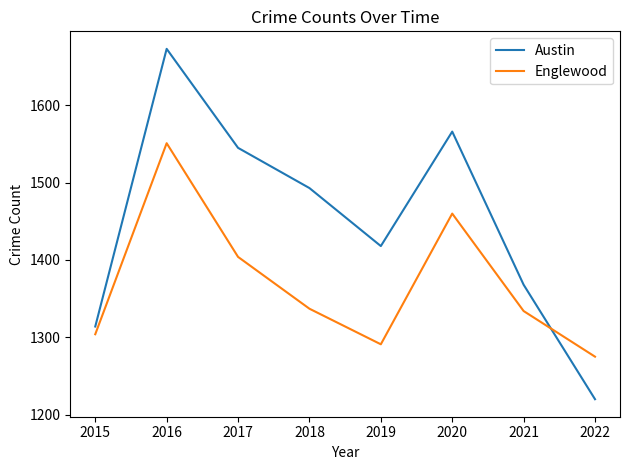

At which category does Austin reach its first local peak?

2016